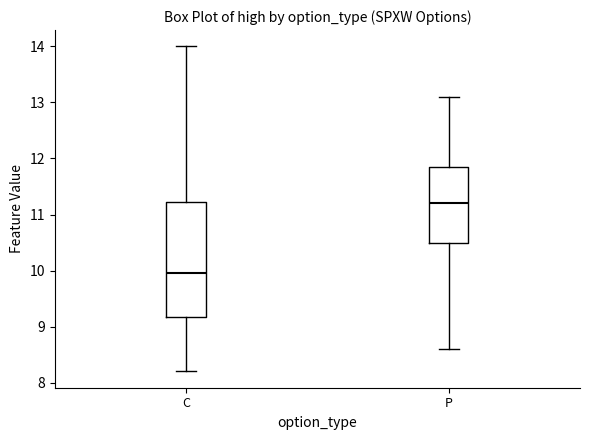

Where is the upper edge of the box for C on the y-axis? The values are not printed on the chart, so give them approximately, as read against the axis.

11.2